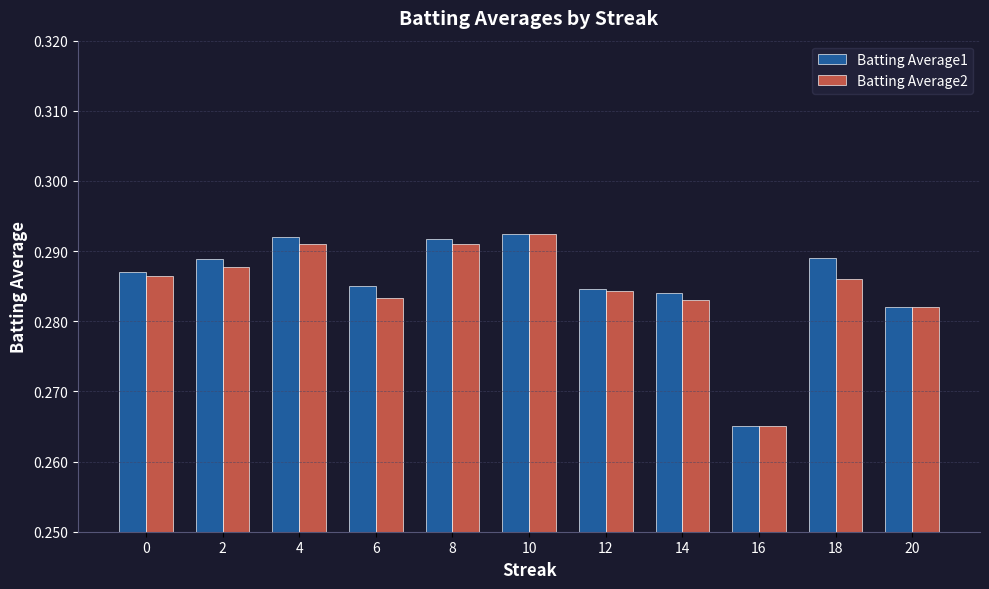

Is the value of Batting Average1 at 20 greater than the value of Batting Average2 at 12?

No